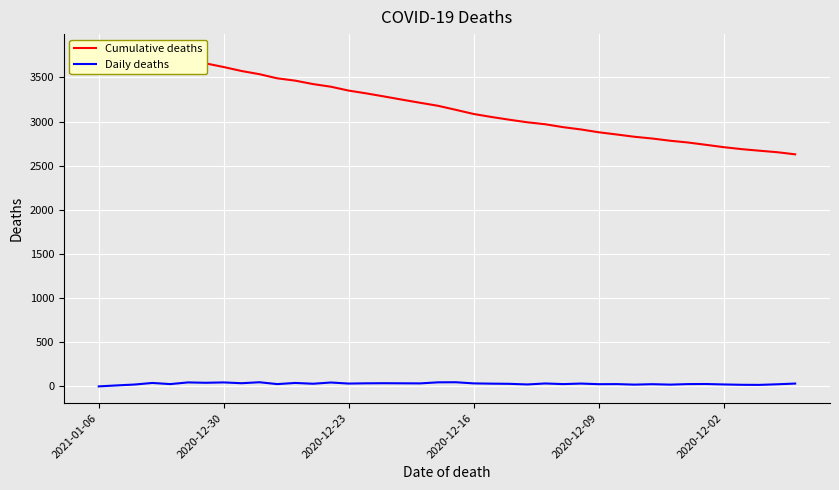

Which label corresponds to the smallest value in the chart?

2021-01-06